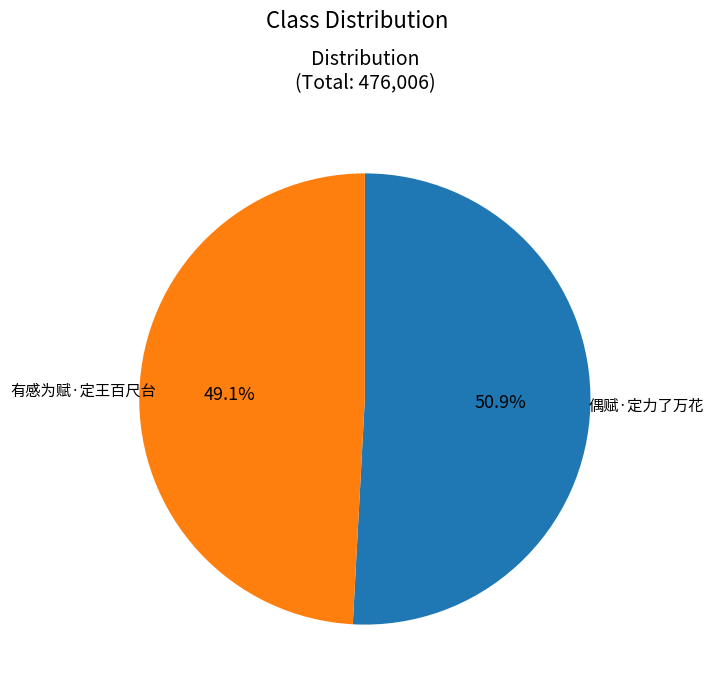

True or false: 有感为赋·定王百尺台 accounts for 42% of the total.

False